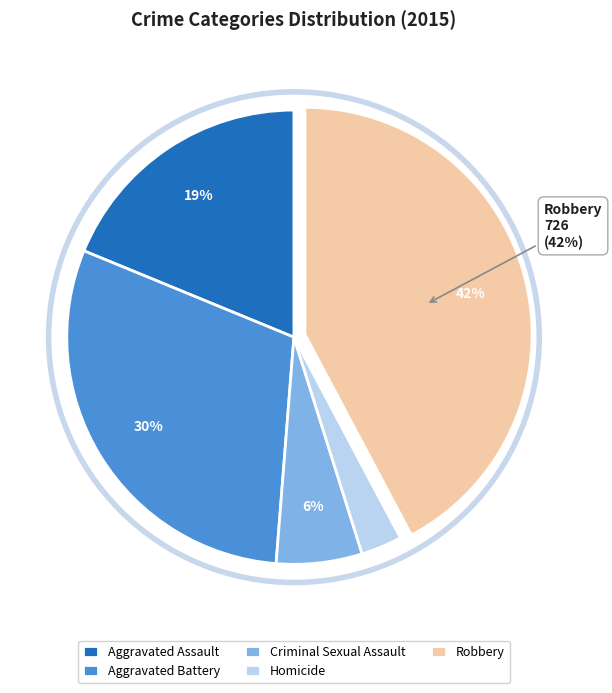

Count the number of slices in the pie.

5